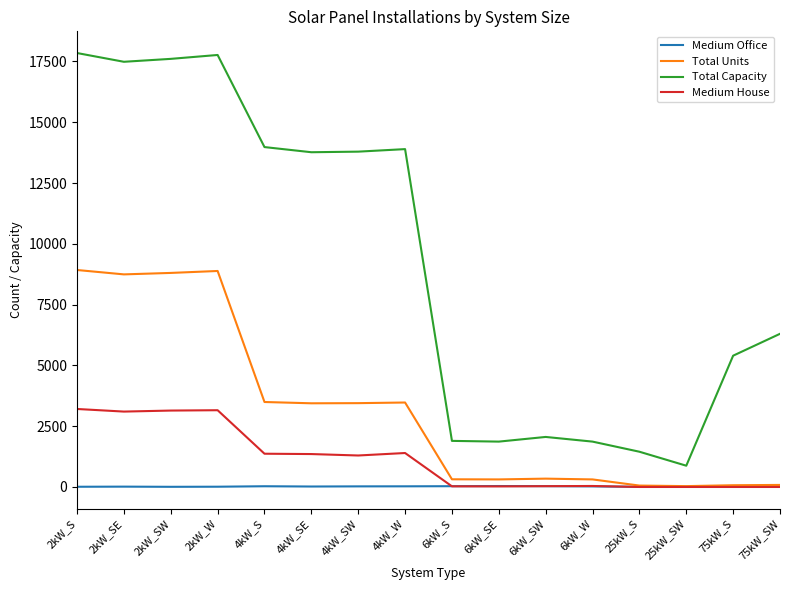

Which series has the largest total across all categories?

Total Capacity